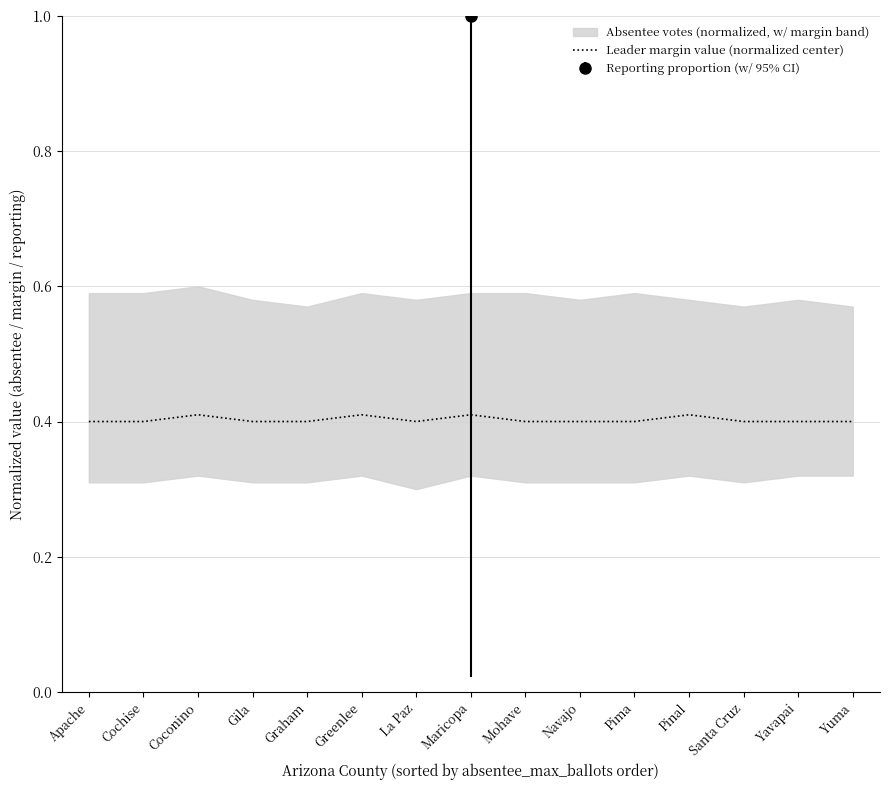

Count the number of categories in the chart.

15